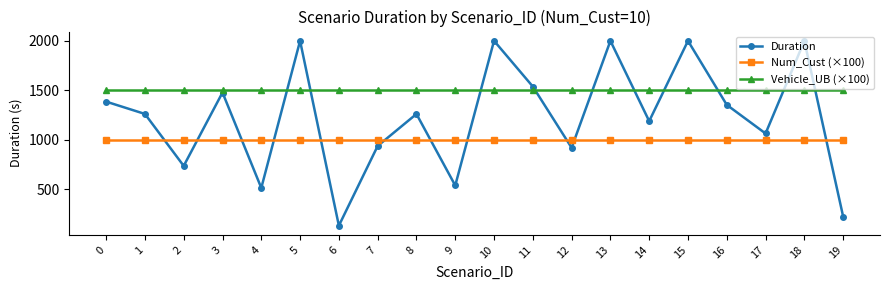

What is the spread (max minus min) of values at 17?

500.0